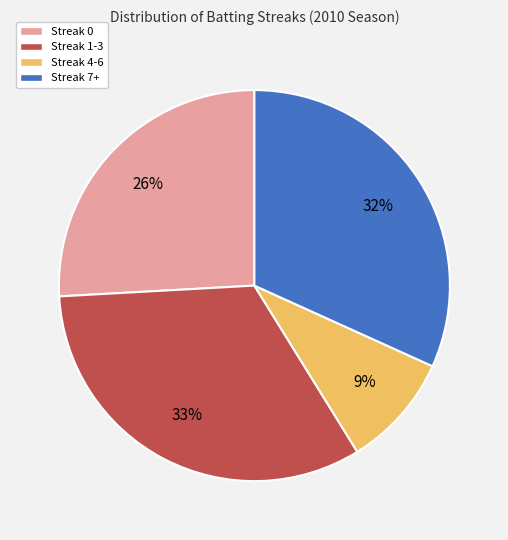

Do Streak 0 and Streak 4-6 together represent more than half of the pie?

No